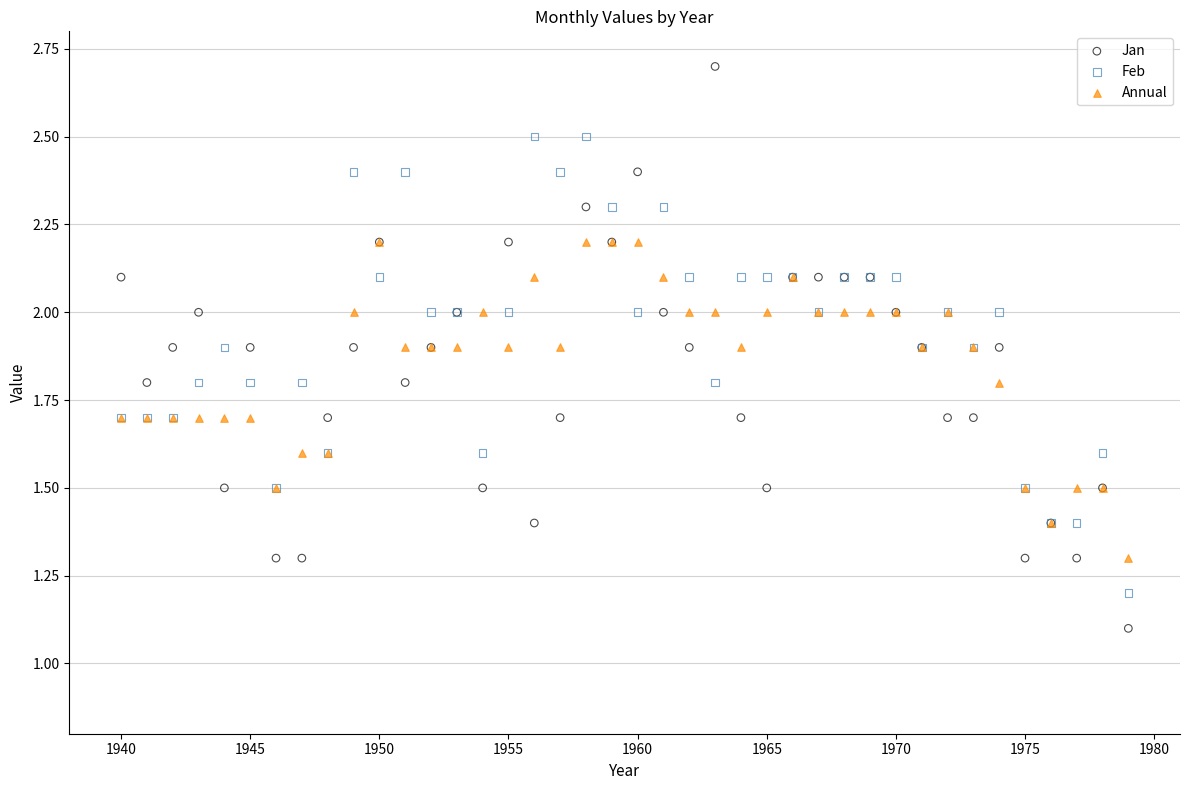

Which series has the widest spread of Y values?

Jan